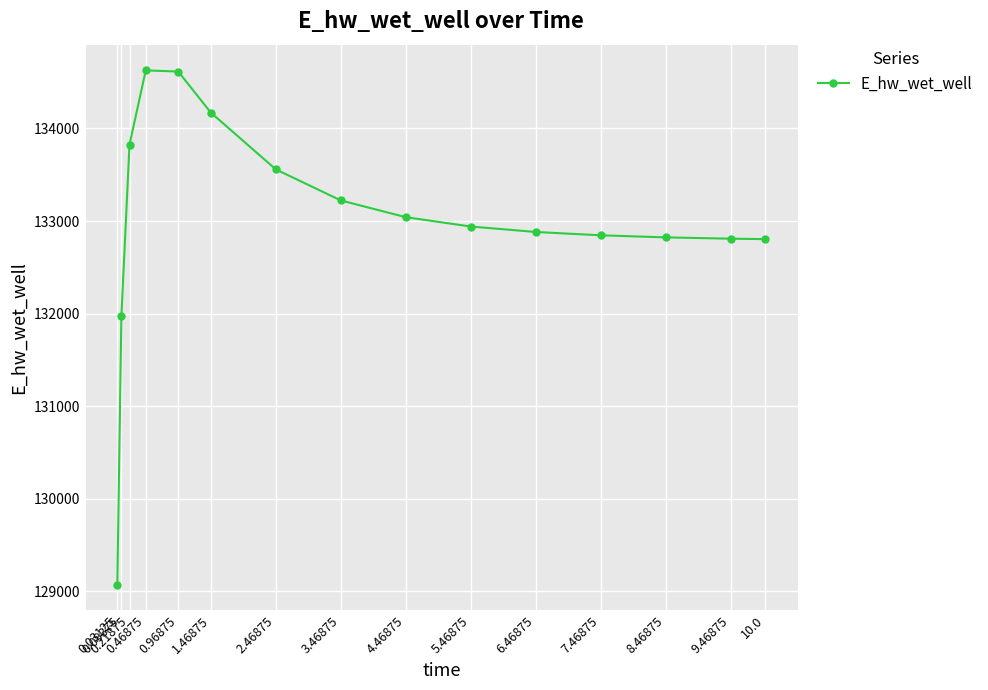

The value at 6.46875 is 213123.8. True or false?

False